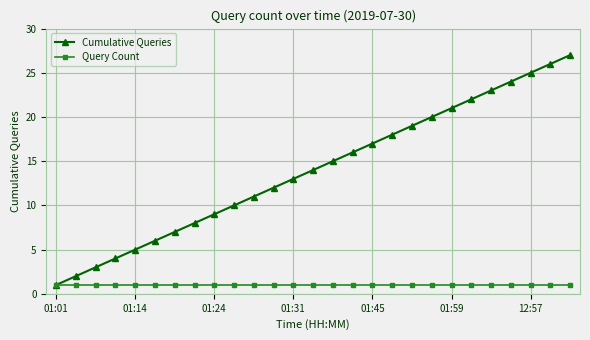

List the series in order of their peak value, lowest first.

Query Count, Cumulative Queries